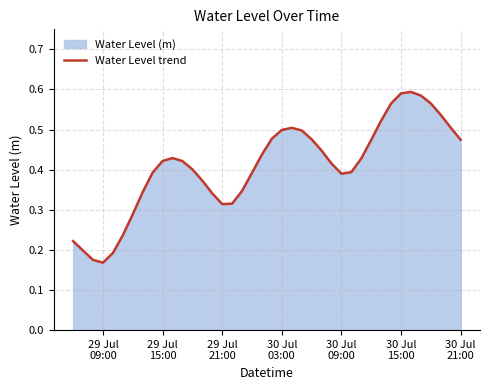

How many lines are shown in the chart?

1